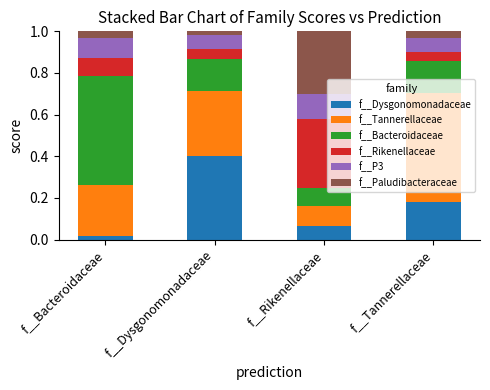

Rank the categories by f__Dysgonomonadaceae value from highest to lowest.

f__Dysgonomonadaceae, f__Tannerellaceae, f__Rikenellaceae, f__Bacteroidaceae